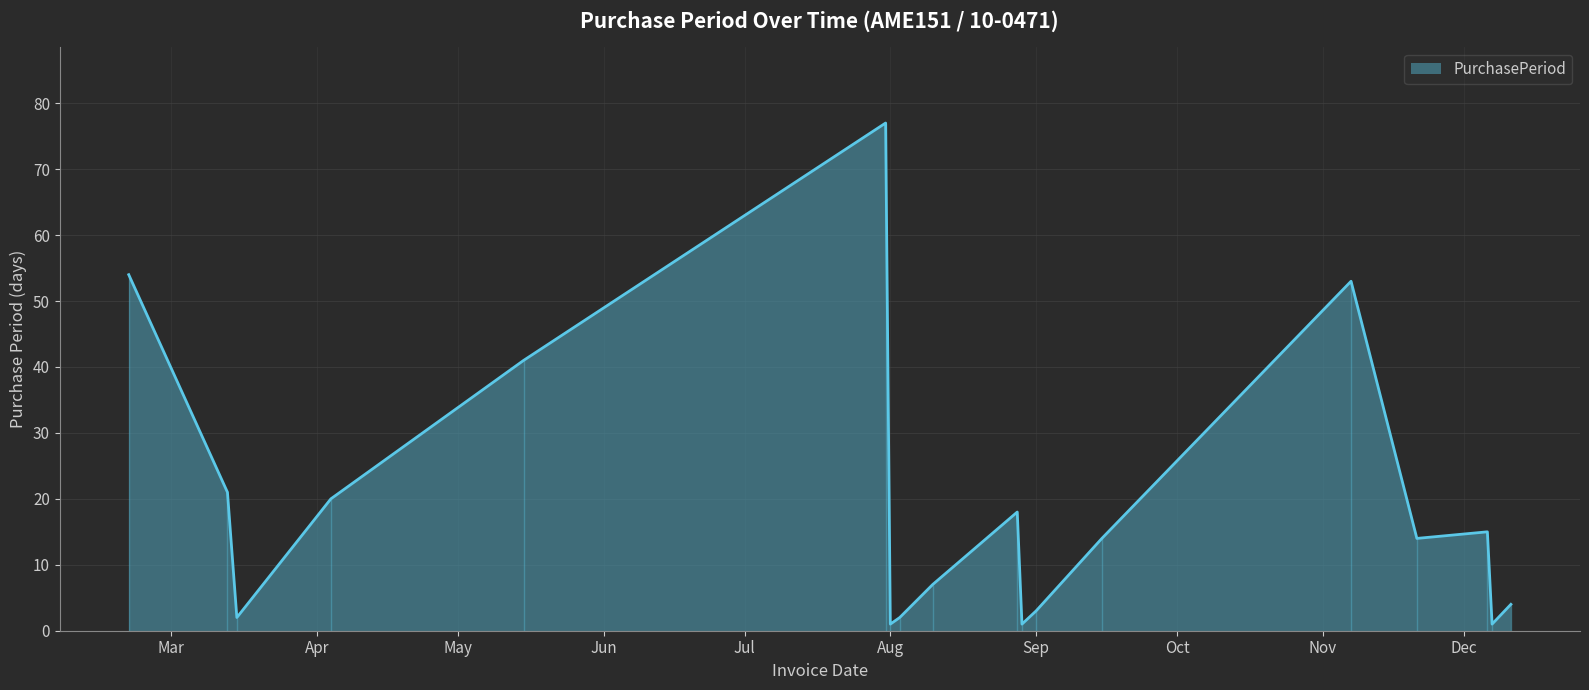

What is the sum of all values?

348